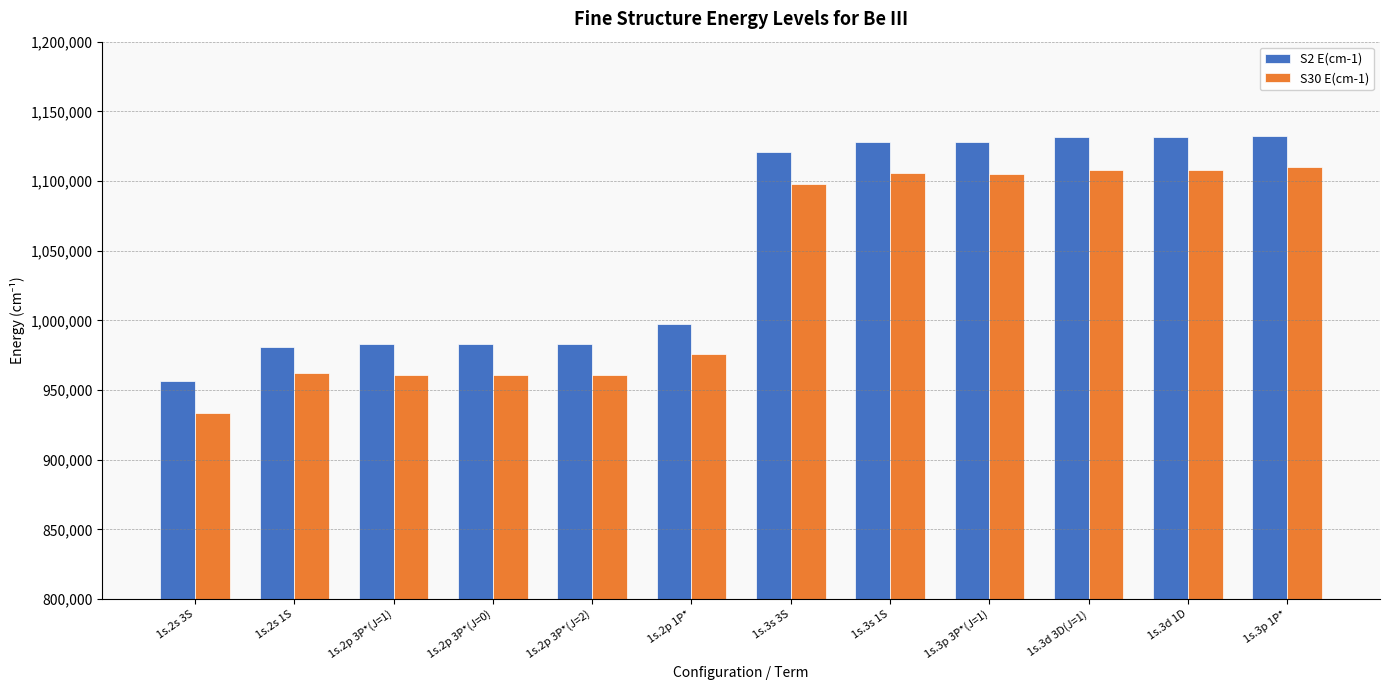

What is the minimum value for S2 E(cm-1)?

956502.0